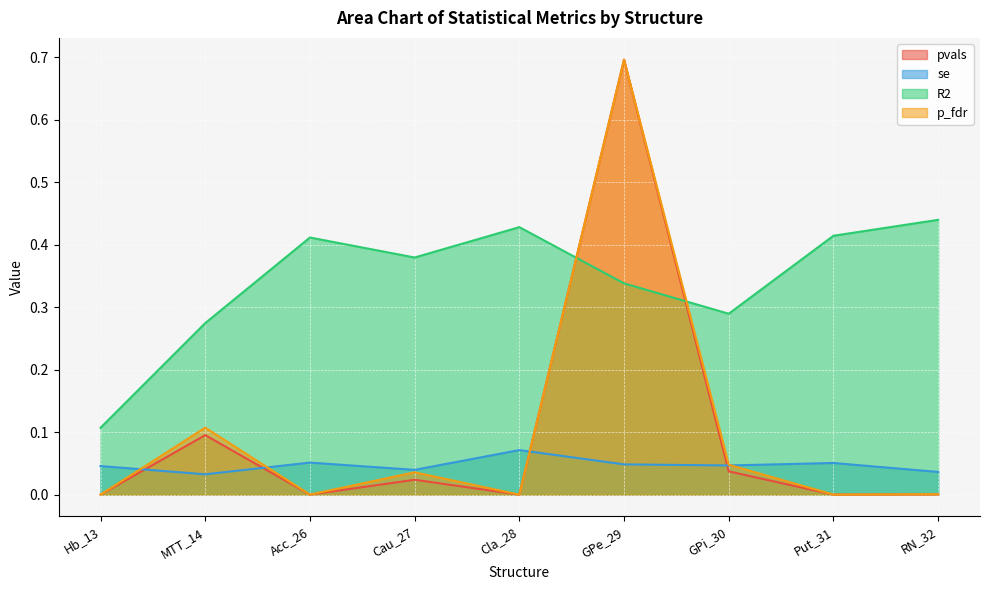

How many interior local peaks does the p_fdr series have?

3